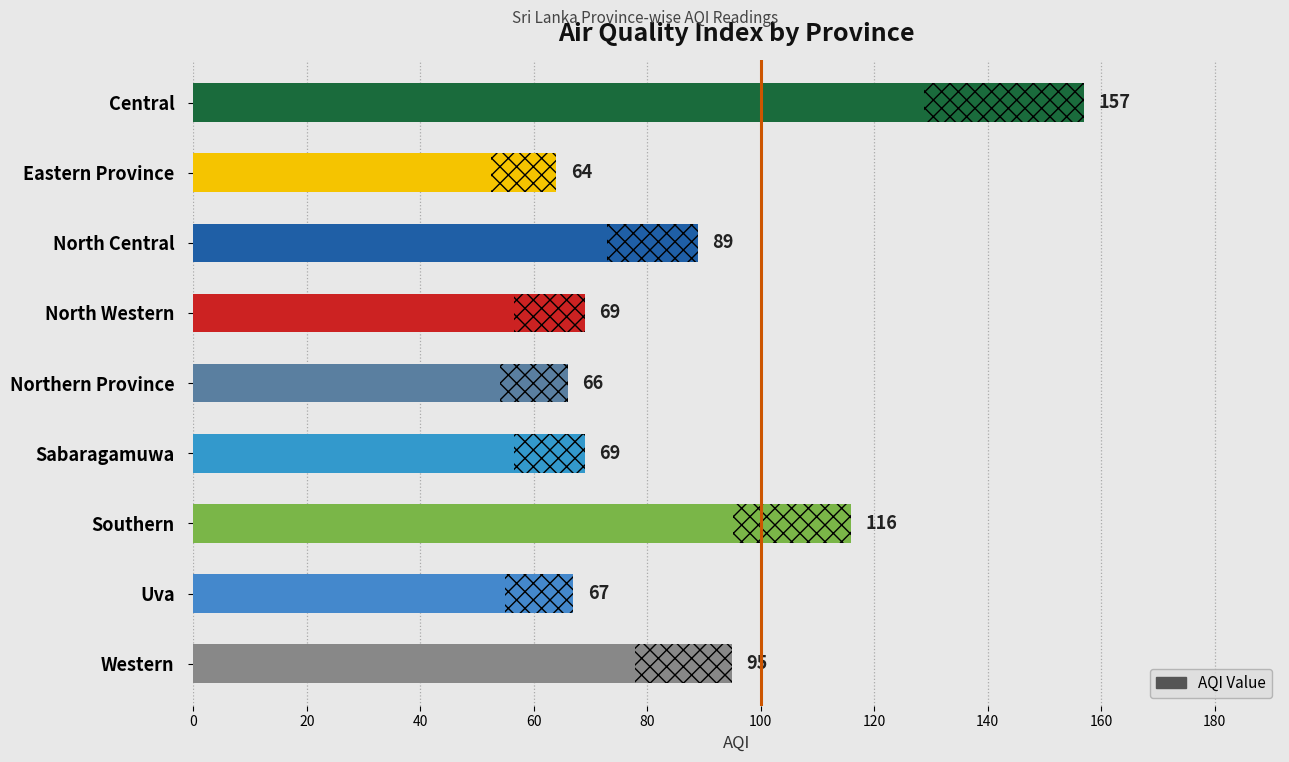

Does the chart contain any negative values?

No